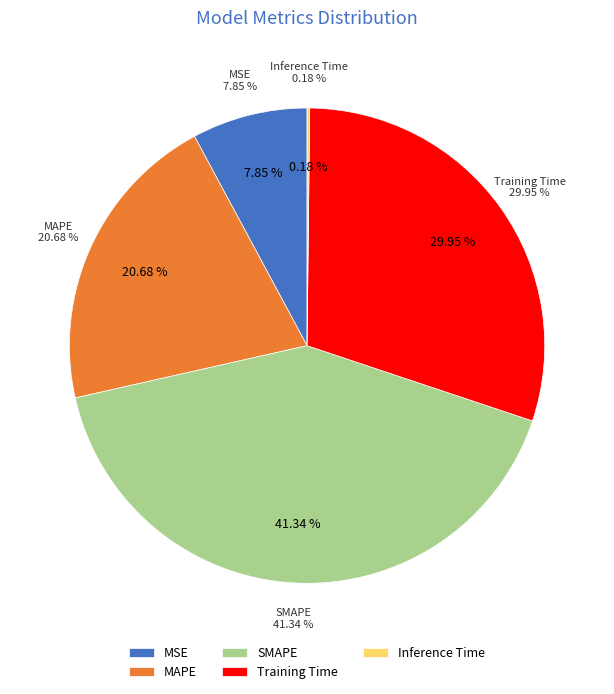

Rank the categories by value from lowest to highest.

Inference Time, MSE, MAPE, Training Time, SMAPE